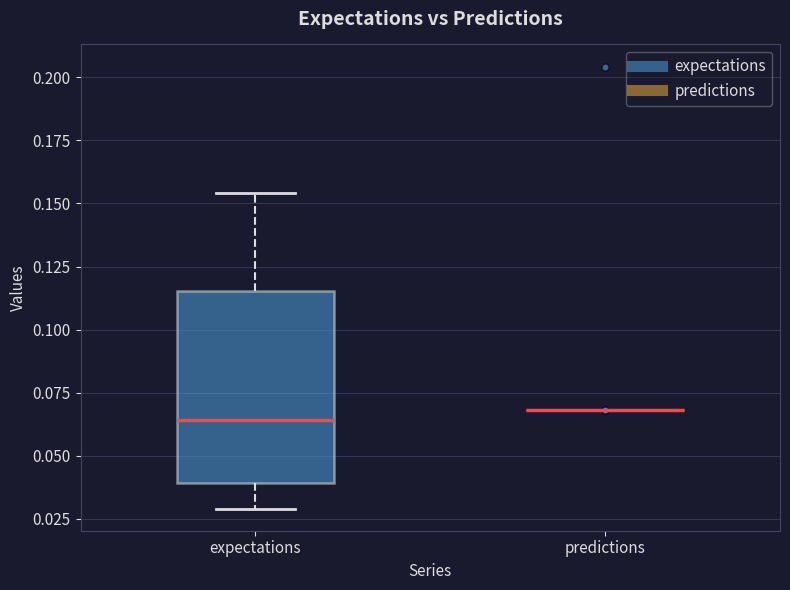

Which box is the tallest, from its lower edge to its upper edge?

expectations